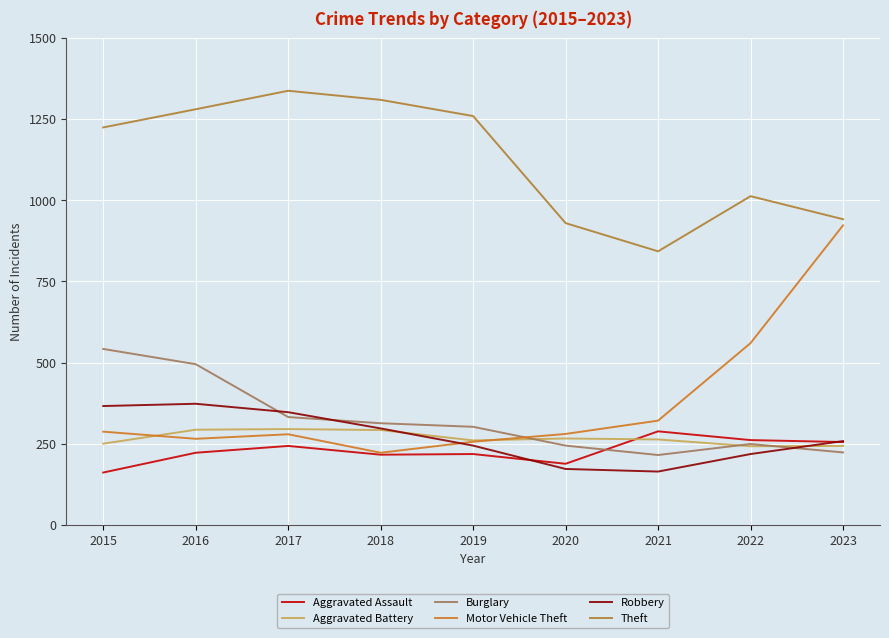

What is the average value of the Robbery series?

271